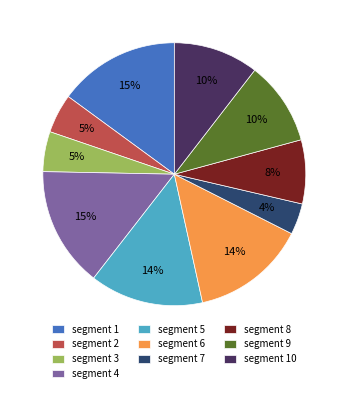

To the nearest percent, what is the difference between the largest and smallest slice percentages?

11%